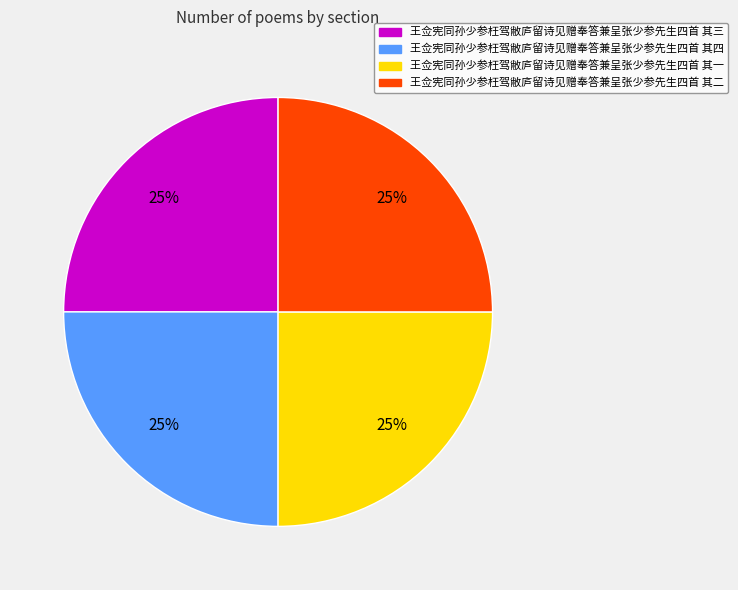

What percentage is the 王佥宪同孙少参枉驾敝庐留诗见赠奉答兼呈张少参先生四首 其二 slice, to the nearest percent?

25%